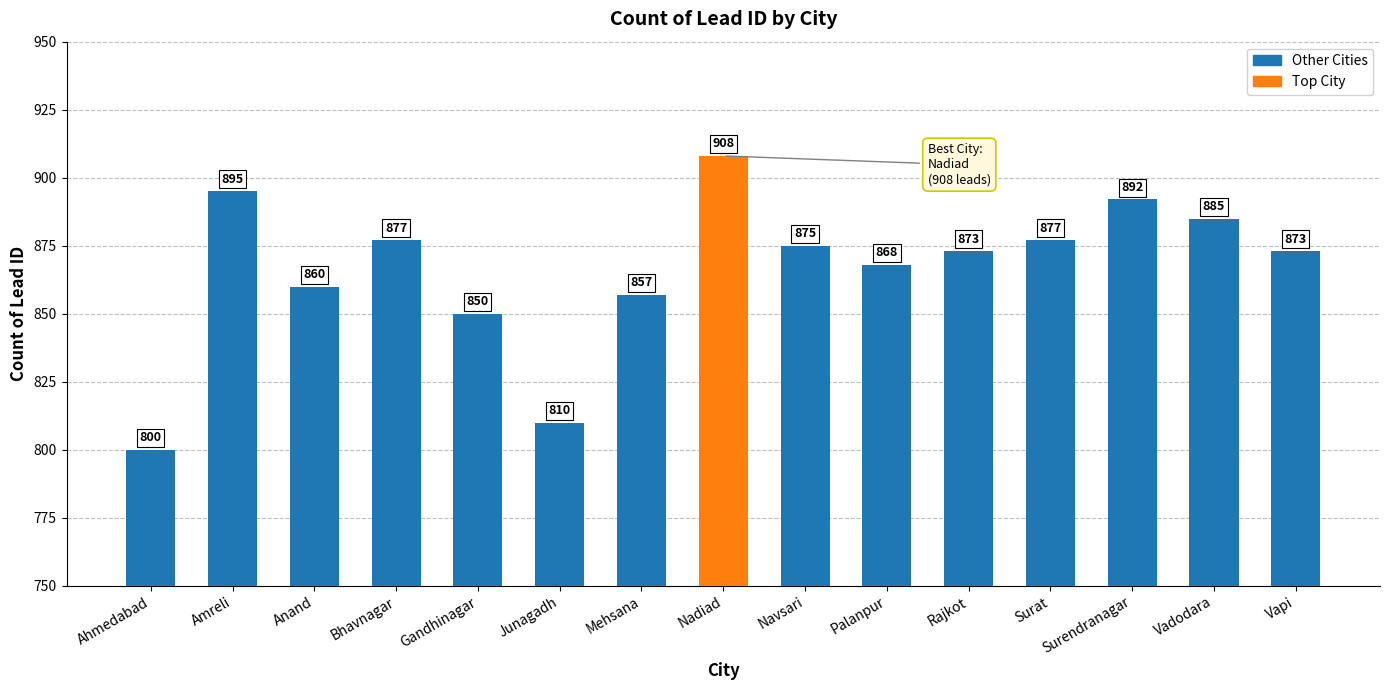

What is the sum of the values at Rajkot and Gandhinagar?

1723